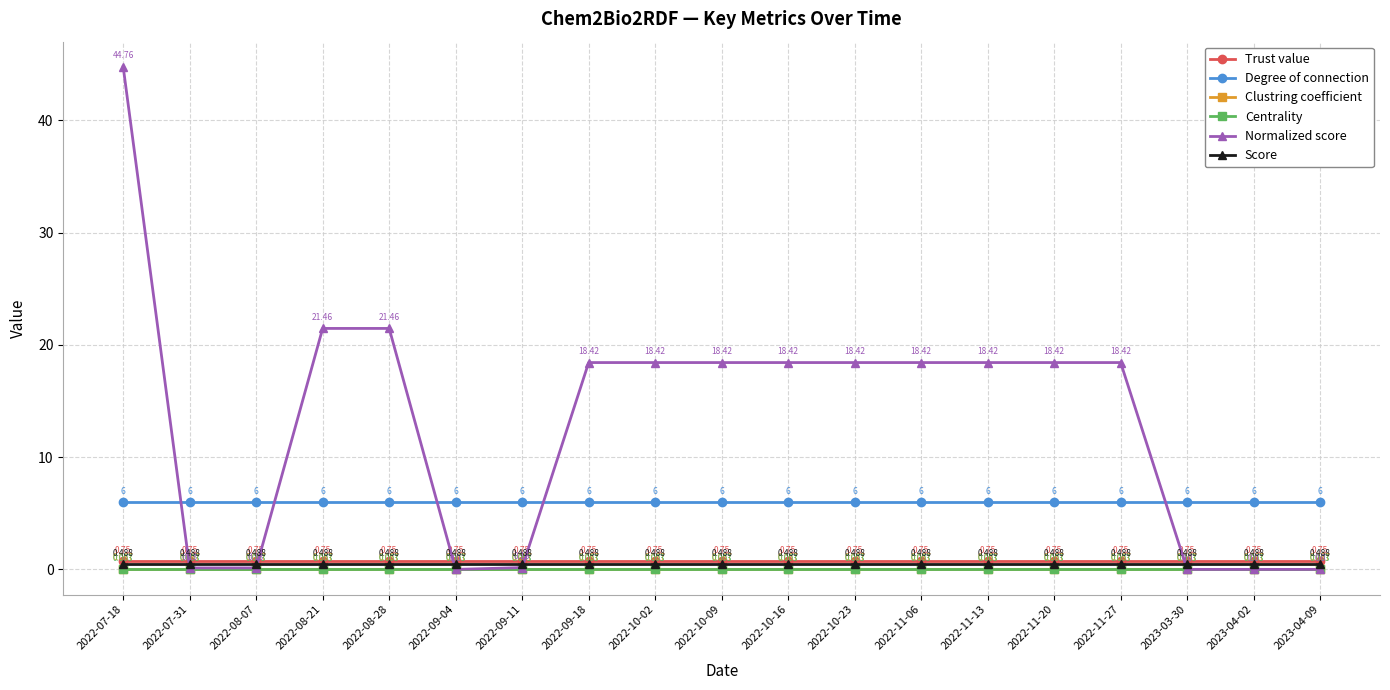

What is the total value across all series at 2022-09-18?

25.7